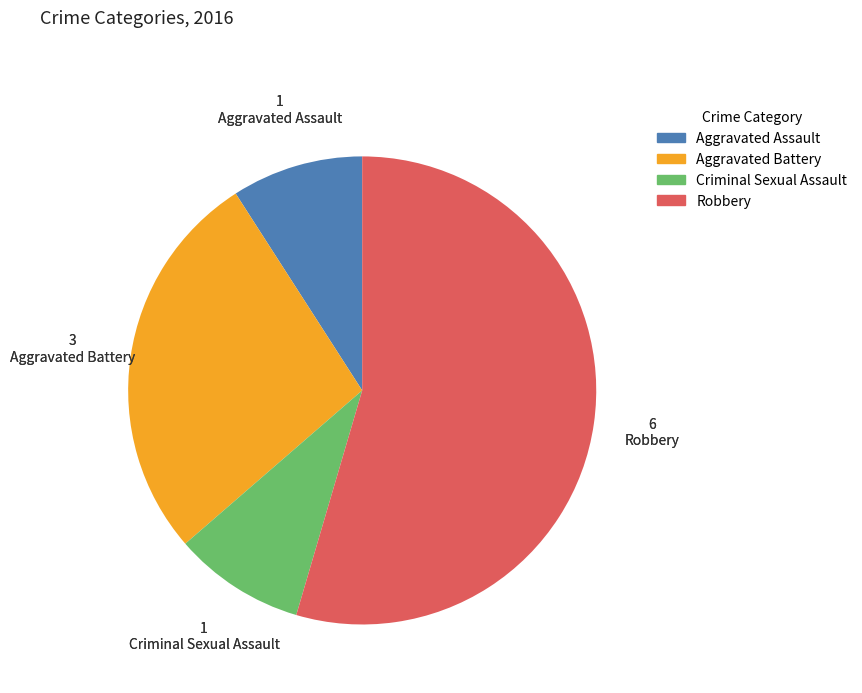

What is the ratio of the value at Criminal Sexual Assault to the value at Aggravated Battery?

0.3